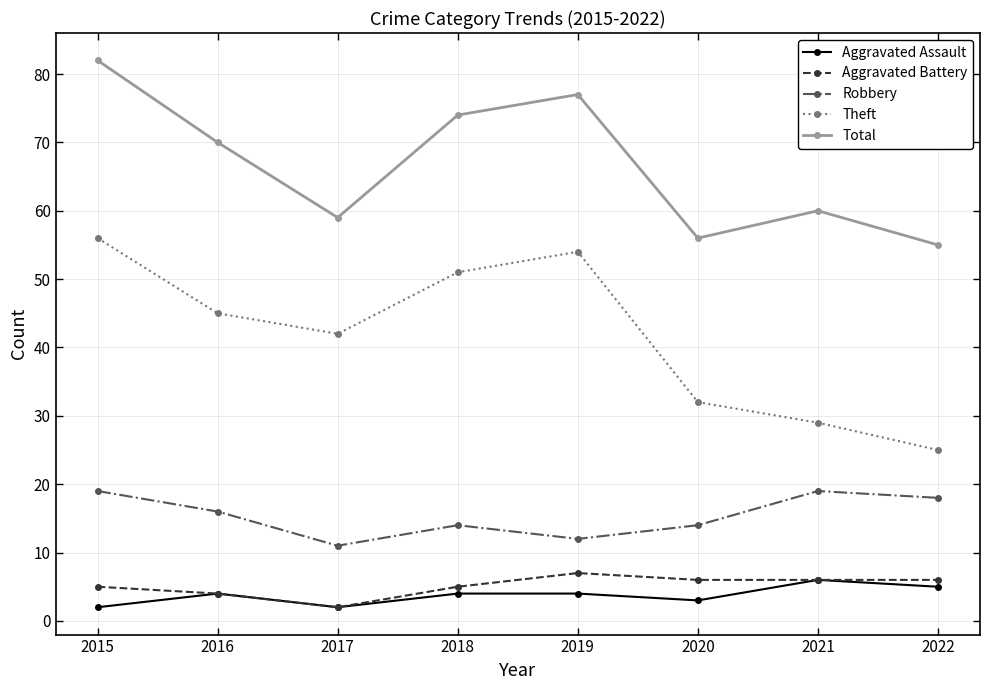

Which series has the widest spread of values?

Theft